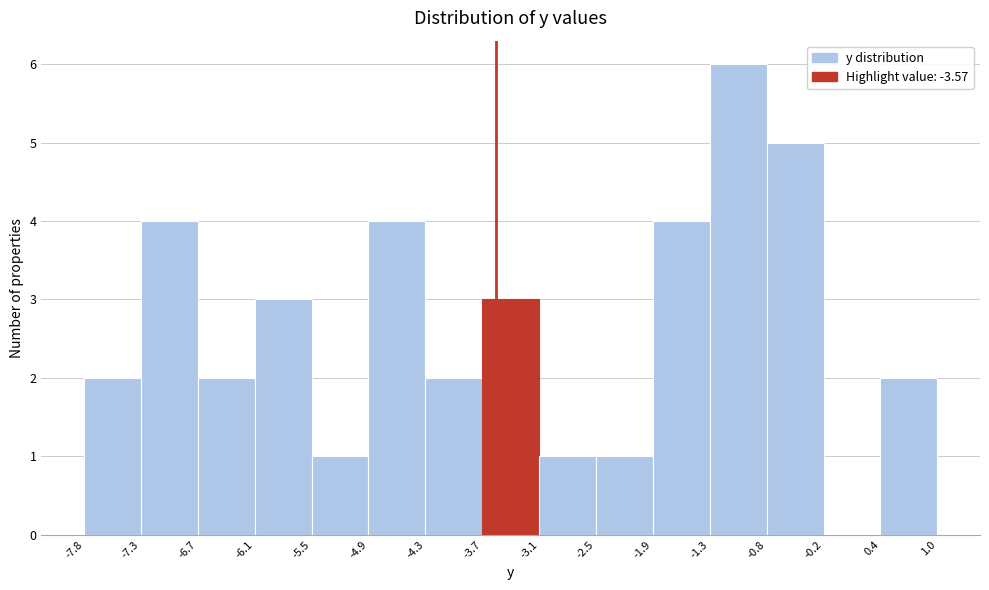

Which range on the x-axis has the tallest bar?

-1.3 to -0.8